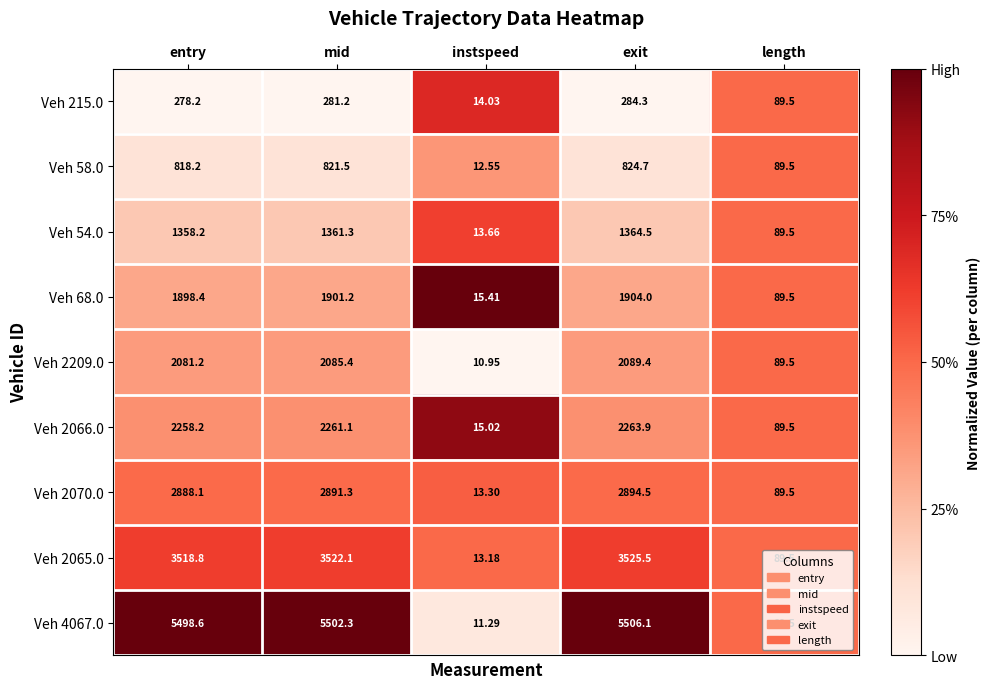

At which category does the chart reach its minimum across all series?

instspeed